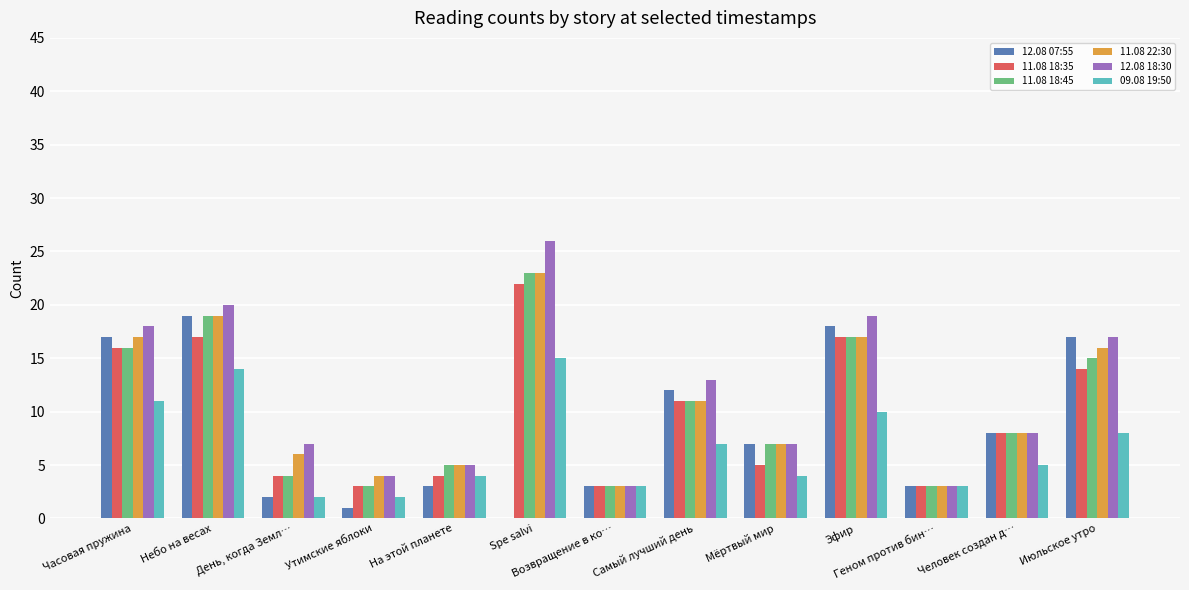

What are all the series names shown in the legend?

12.08 07:55, 11.08 18:35, 11.08 18:45, 11.08 22:30, 12.08 18:30, 09.08 19:50